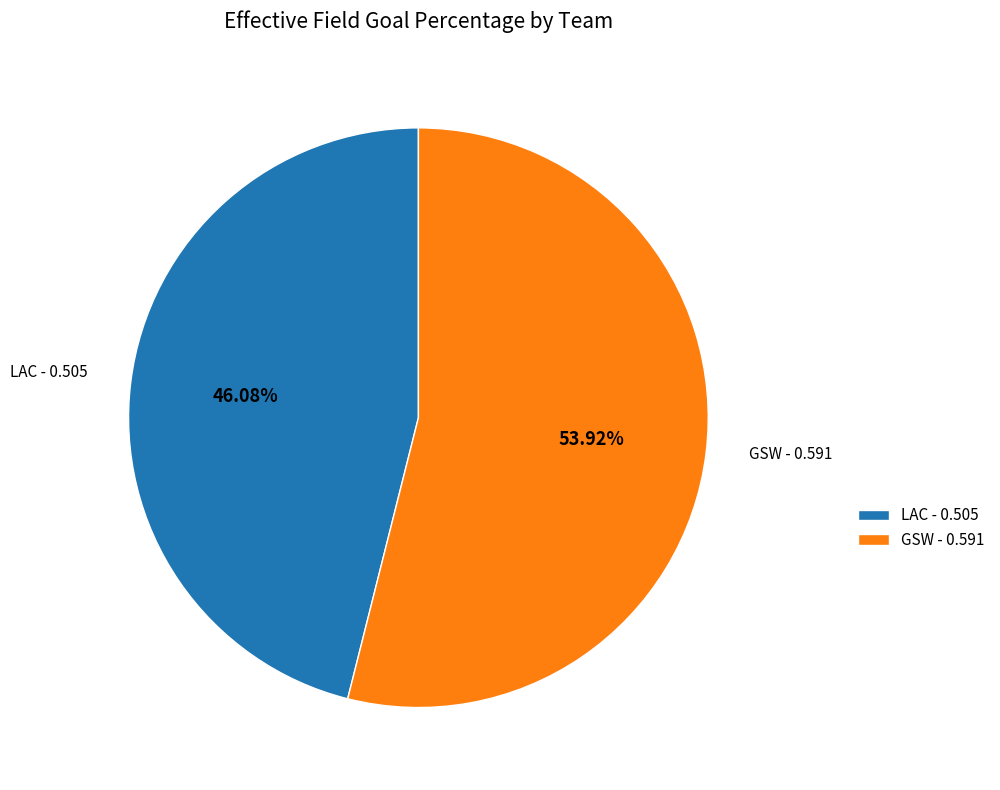

How many segments does this pie chart have?

2